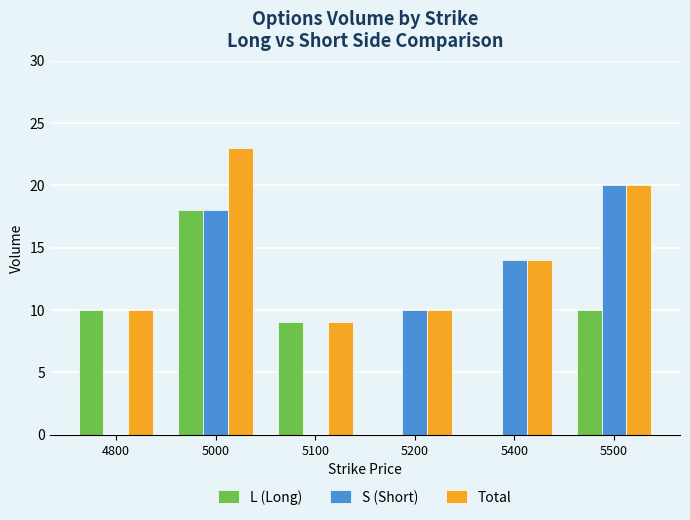

What is the average value of the S (Short) series?

10